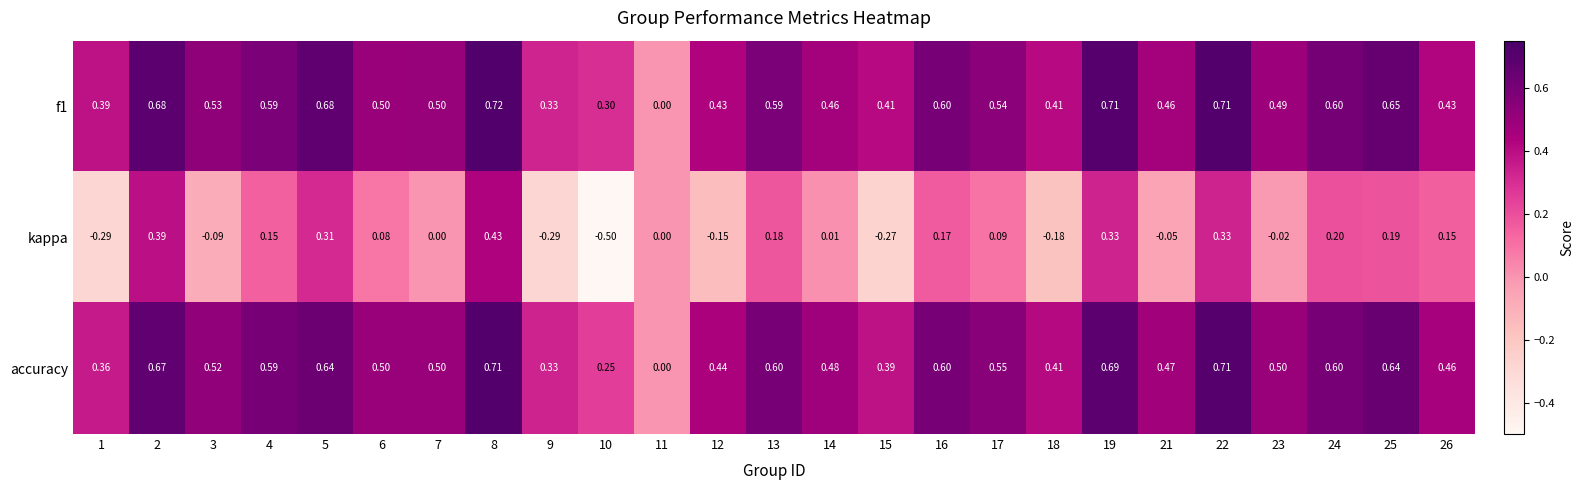

At which category does the chart reach its minimum across all series?

10